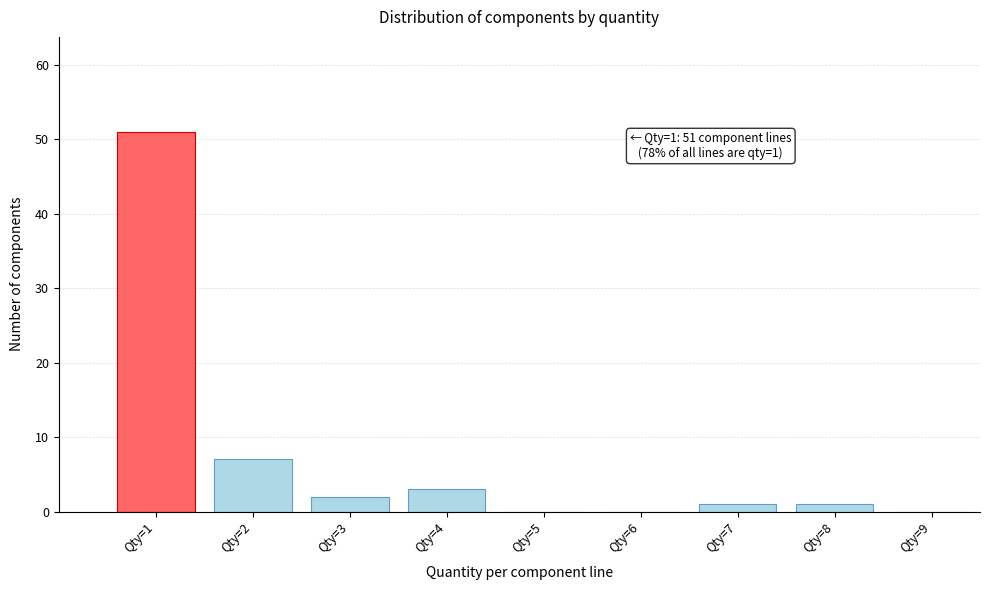

Which range on the x-axis has the tallest bar?

0.5 to 1.5